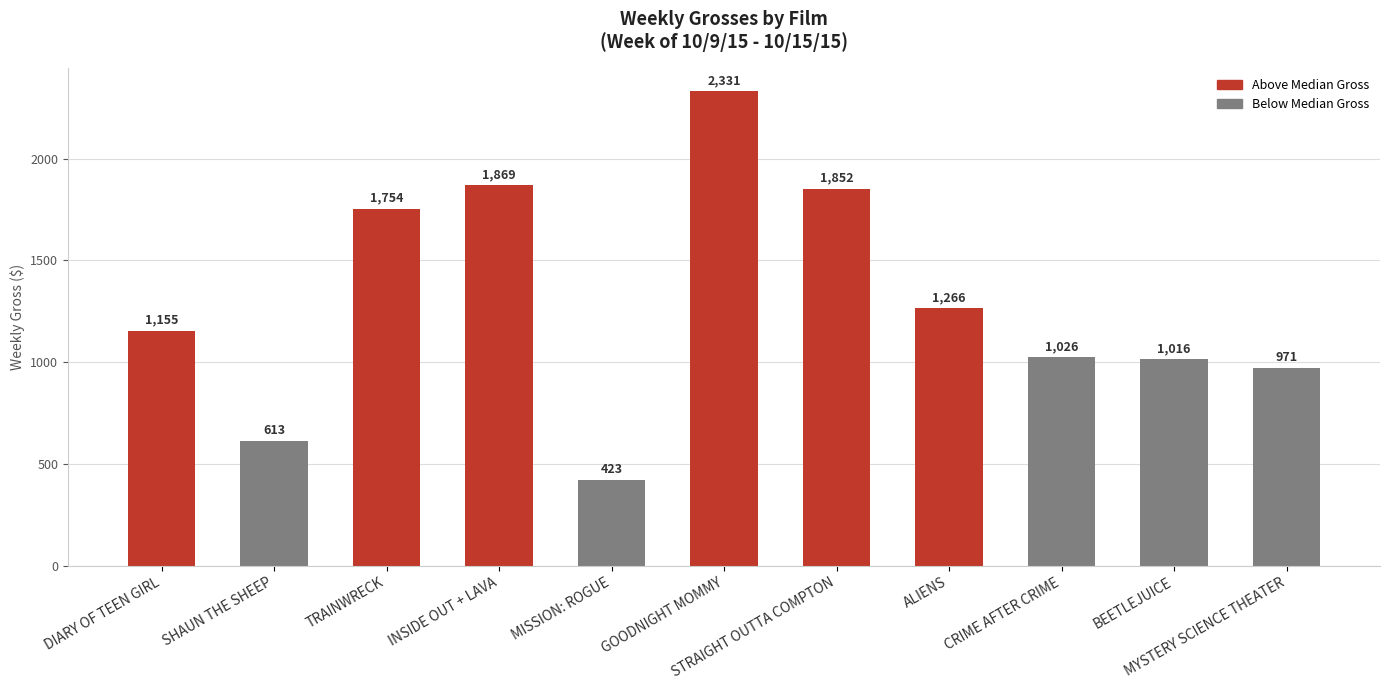

Where is the data nearest to the value 1377?

ALIENS